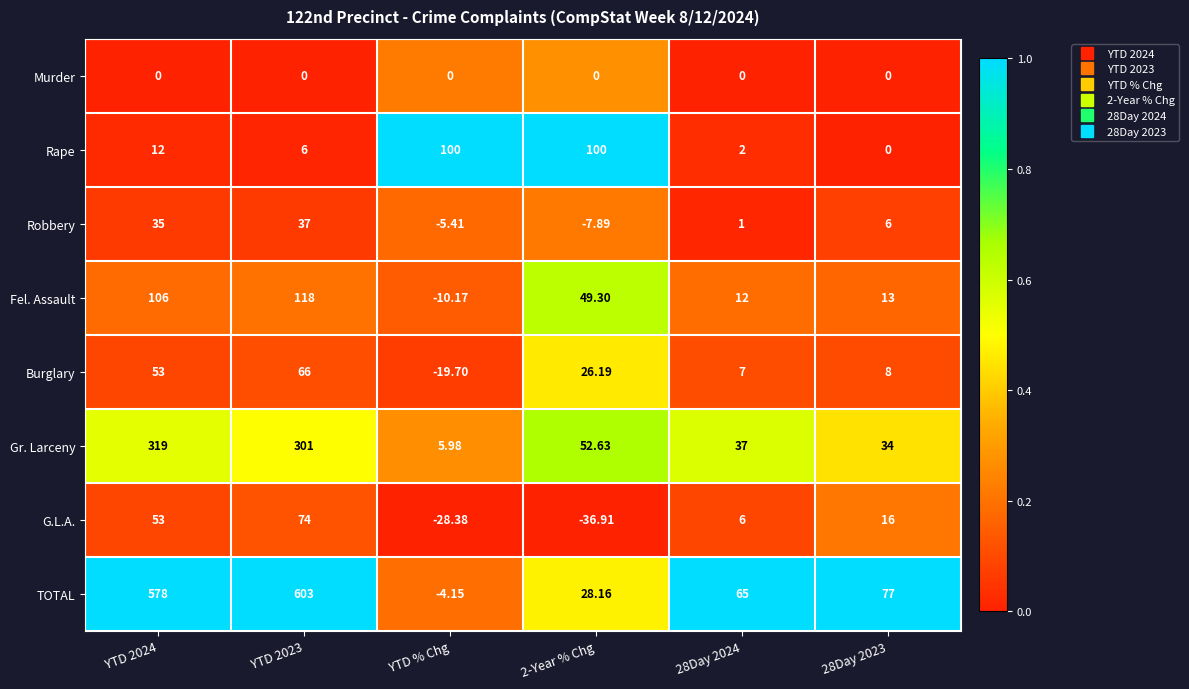

Which series has the largest total across all categories?

TOTAL